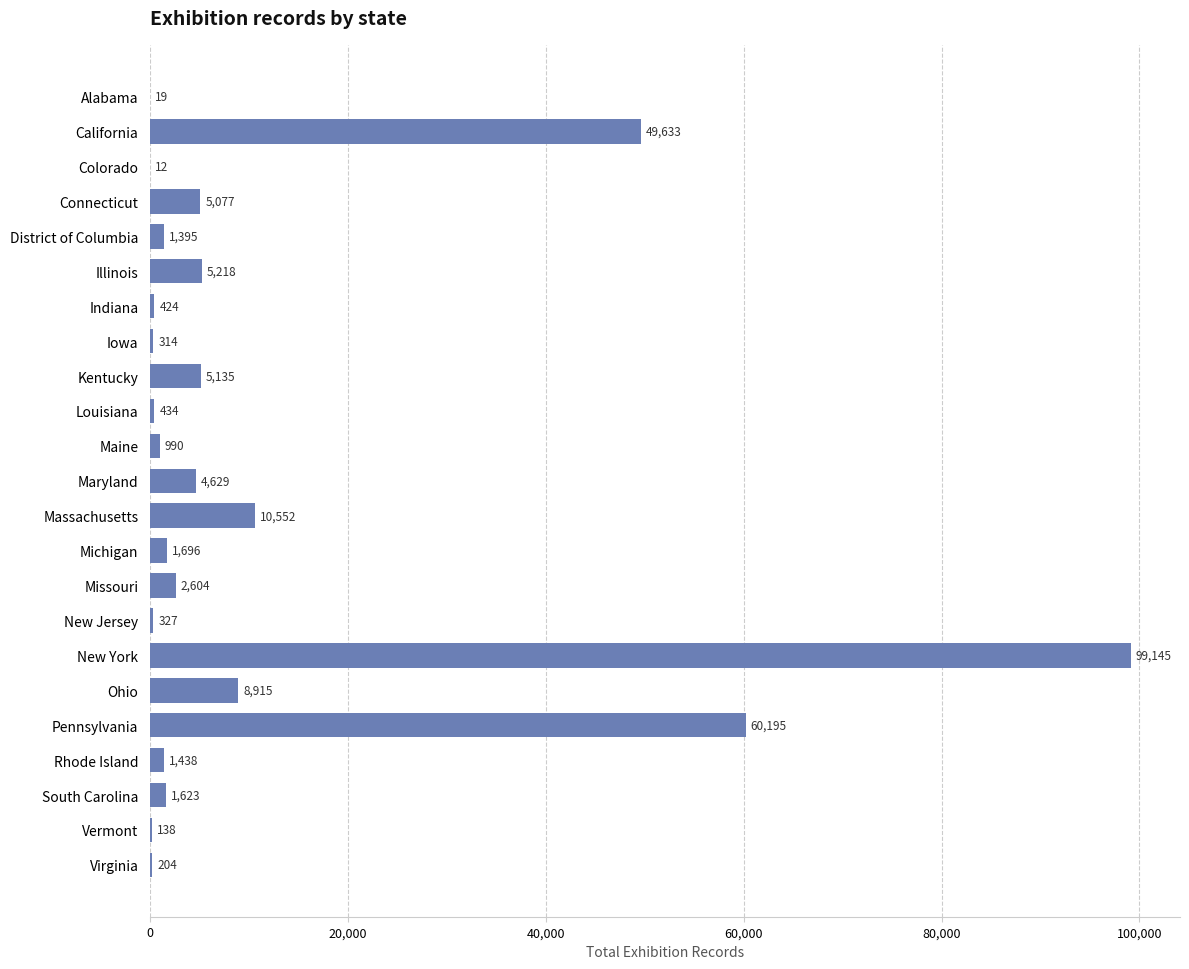

What is the change in value from California to Pennsylvania?

+10562